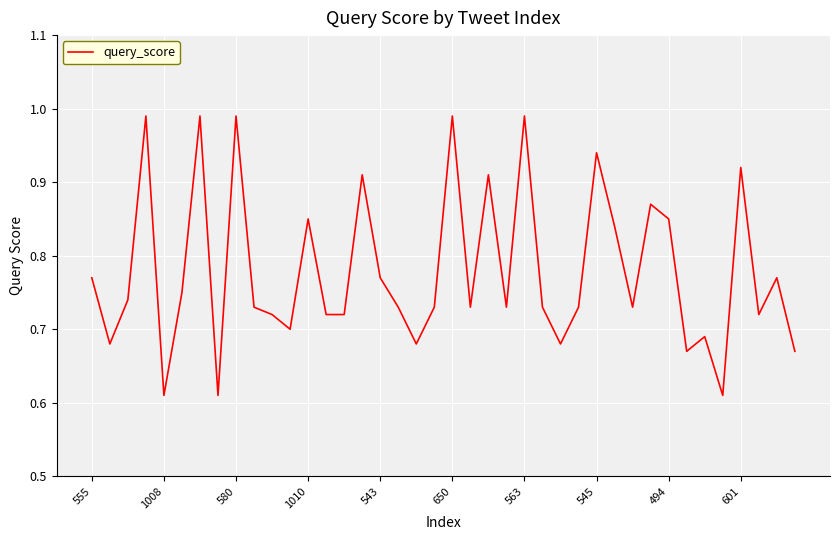

What is the difference between the maximum and minimum values?

0.4